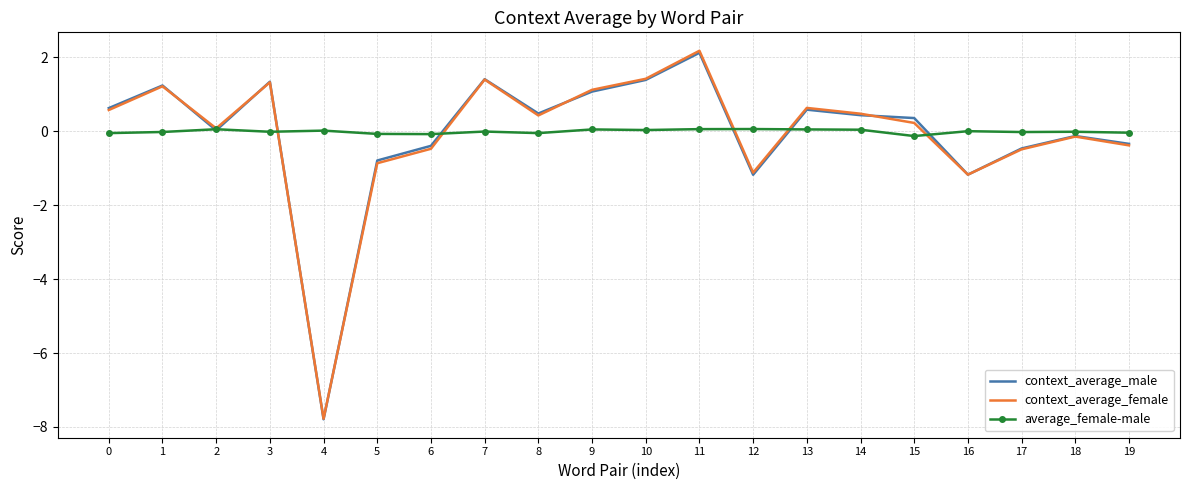

What is the minimum value shown in the chart?

-7.8